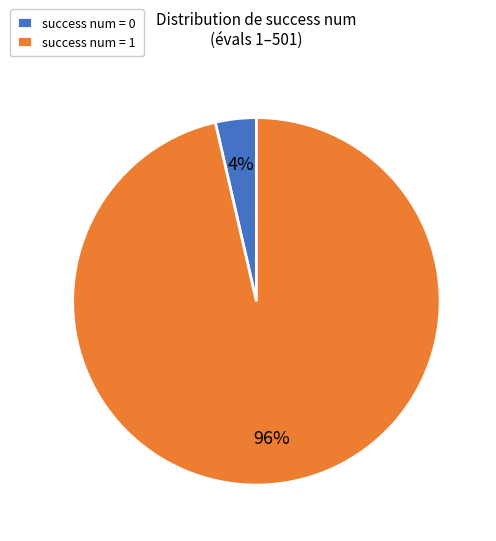

Combined, do success num = 1 and success num = 0 account for over 50%?

Yes